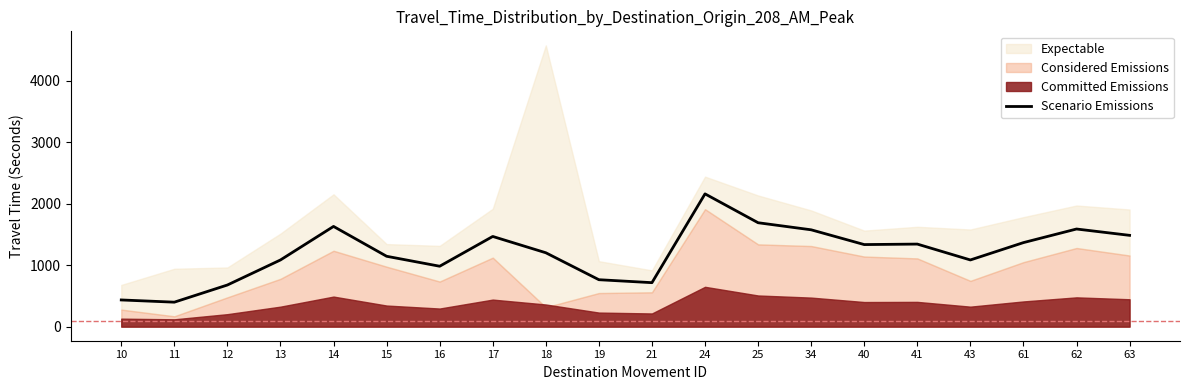

Rank the categories by value from highest to lowest.

24, 25, 14, 62, 34, 63, 17, 61, 41, 40, 18, 15, 13, 43, 16, 19, 21, 12, 10, 11